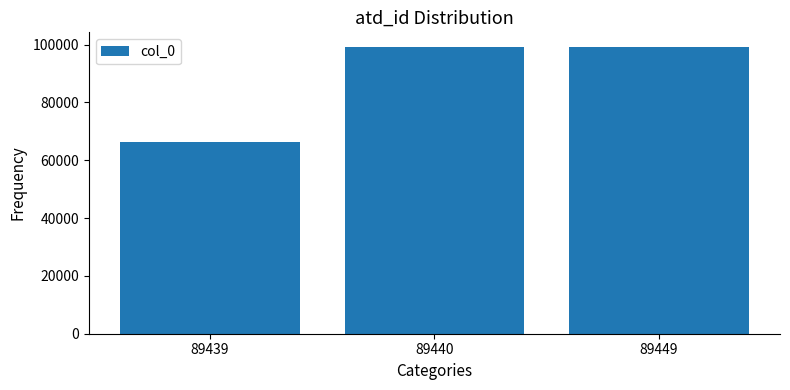

What is the value of the 3rd bar from the left?

99258